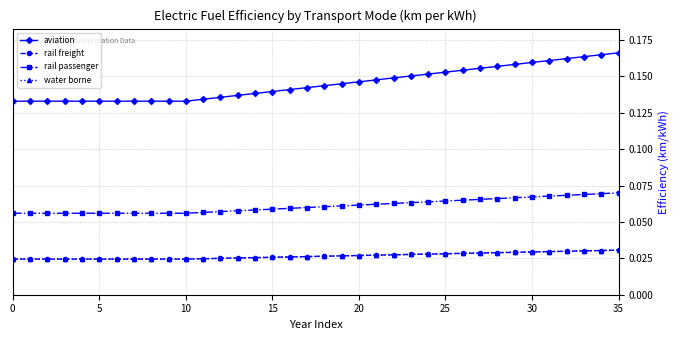

Does the chart have visible grid lines?

Yes